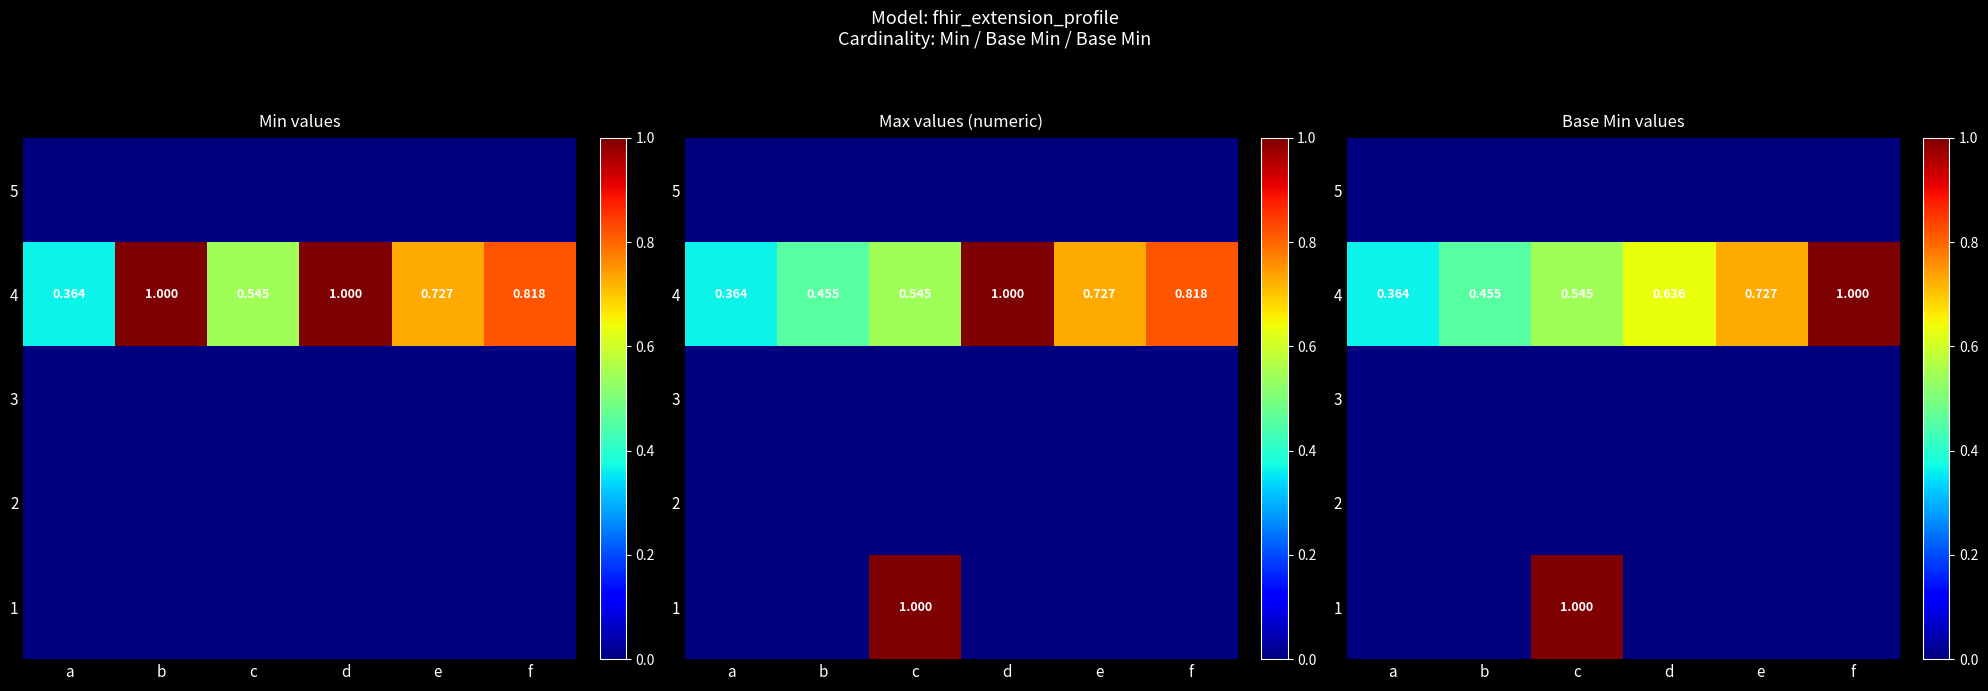

Which series has the largest total across all categories?

4